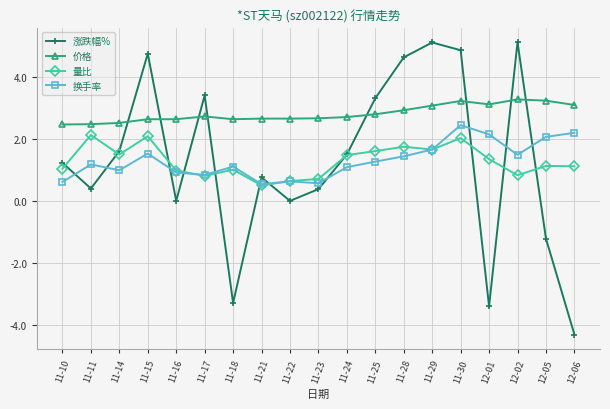

Does the chart display data point markers on the line(s)?

Yes